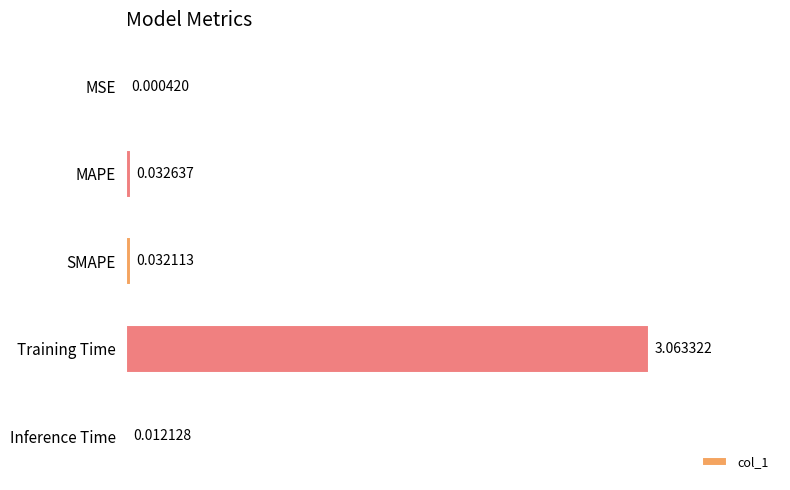

Between Inference Time and Training Time, which is larger?

Training Time